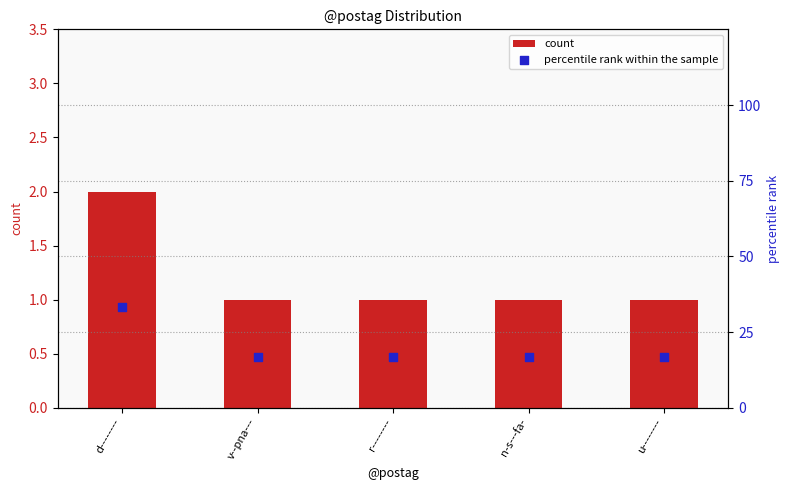

Which series has the largest total across all categories?

percentile rank within the sample